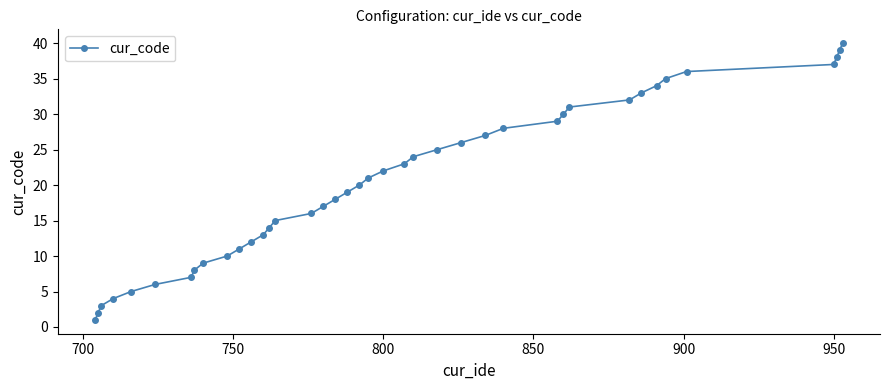

True or false: the data has more than 2 interior local peaks.

False